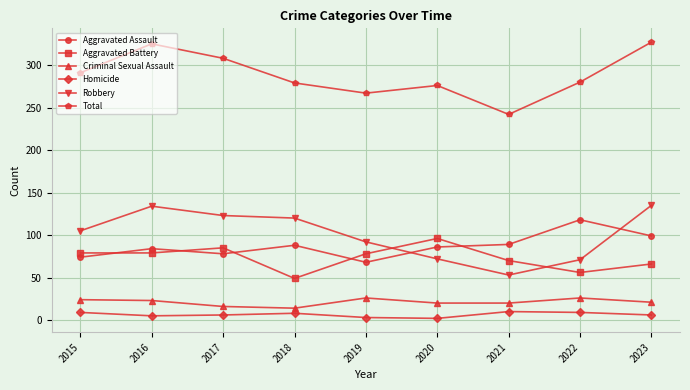

Where is the first local maximum for Total?

2016